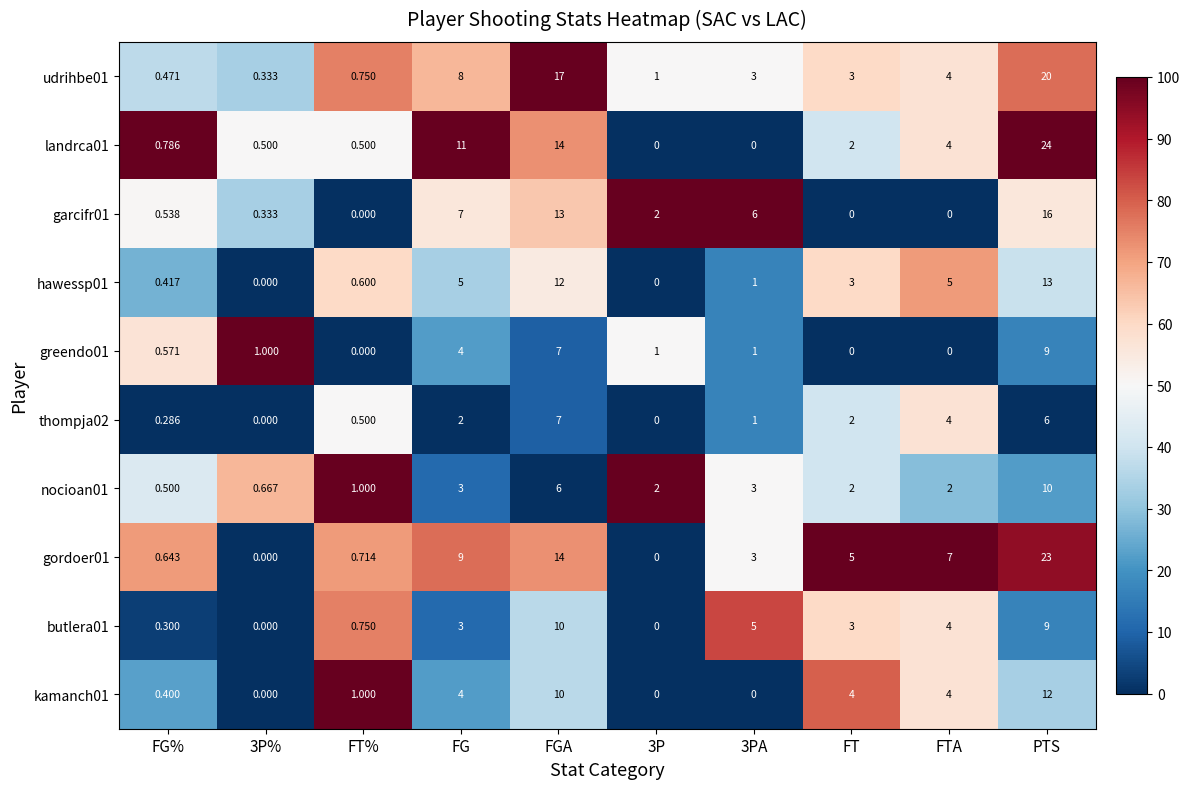

At which label does butlera01 reach its peak?

FGA